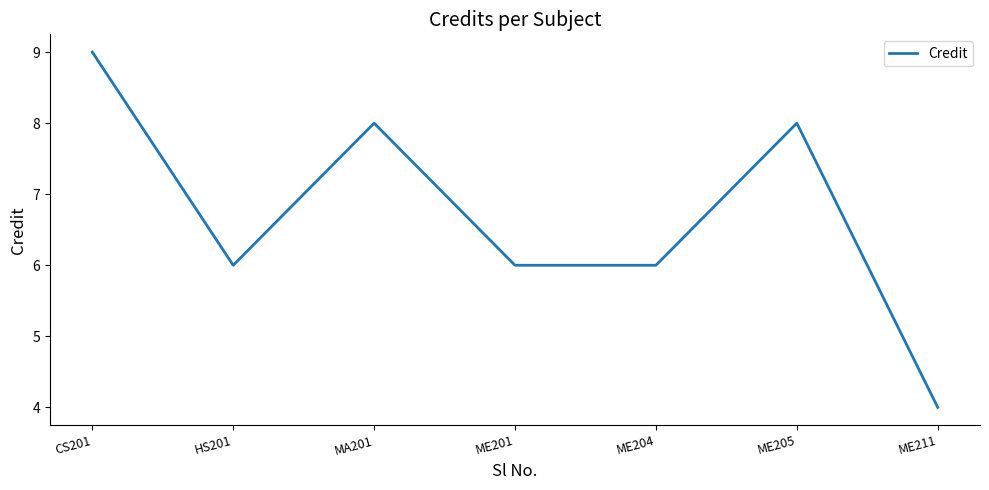

What is the average value?

7